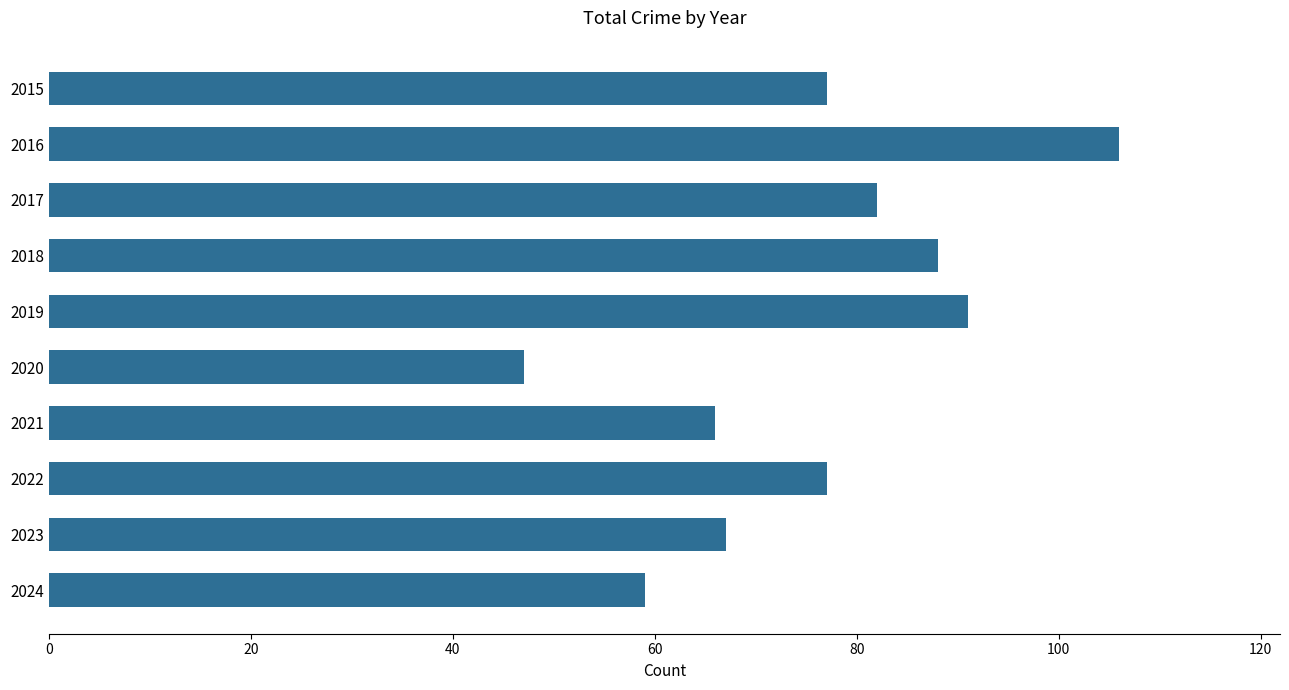

What is the value of the 2nd bar from the top?

106